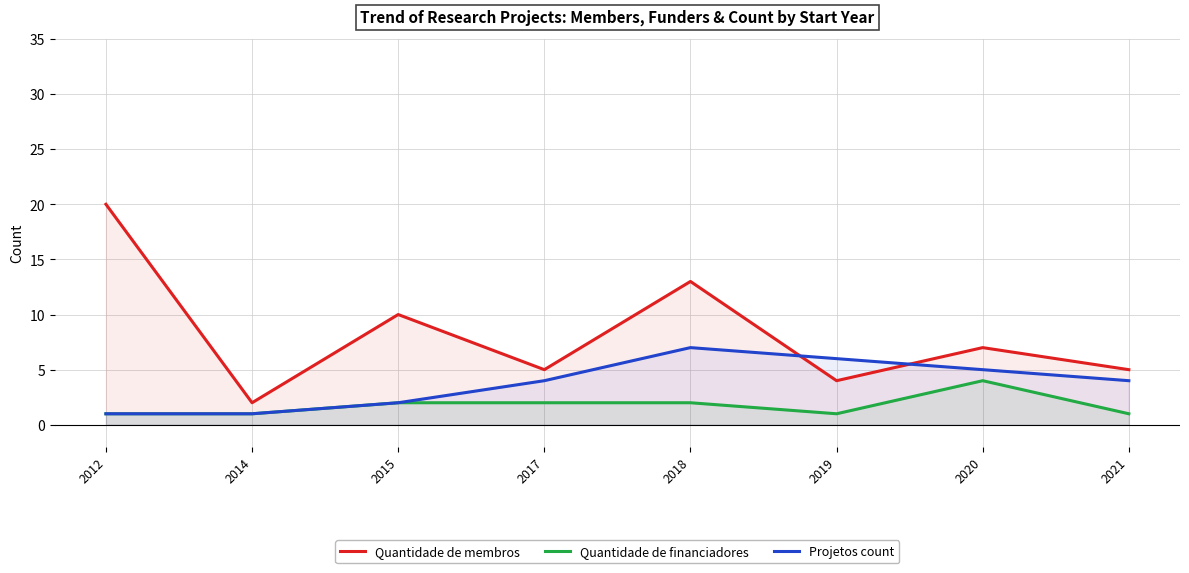

True or false: Projetos count and Quantidade de financiadores intersect in this chart.

False